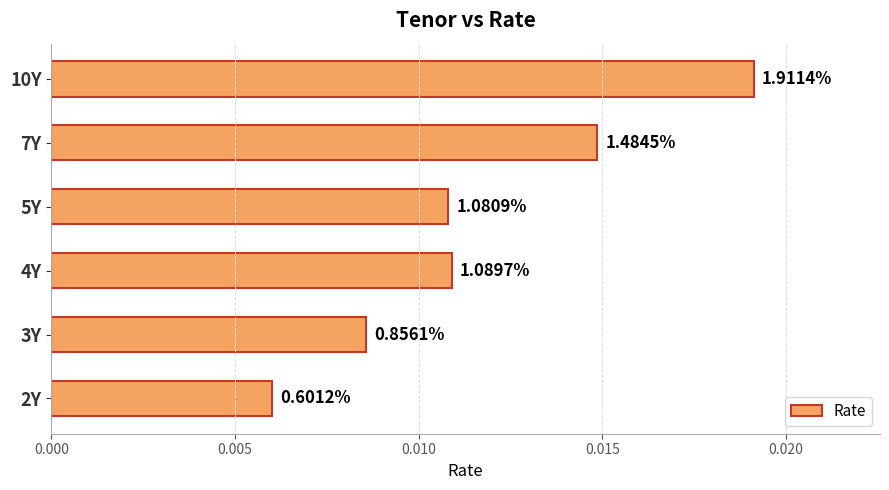

How many bars are there in total?

6